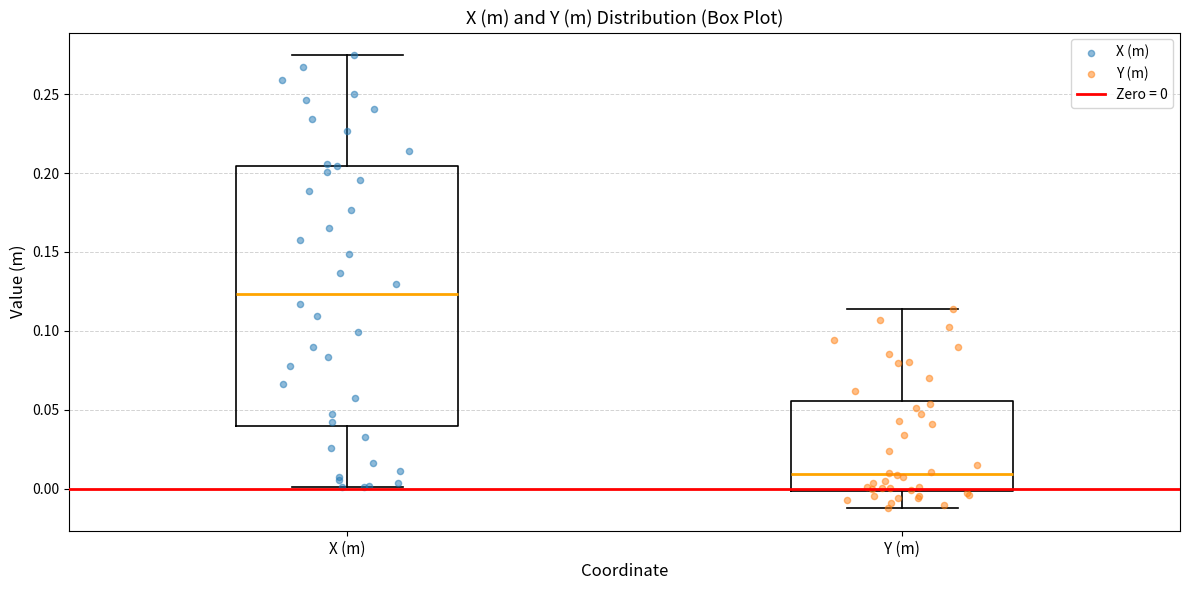

Reading left to right, transcribe this box plot: for each box, give where its median line is, the range the box spans, and where its two whiskers end, as read against the y-axis. The values are not printed on the chart, so give them approximately, as read against the axis.

X (m): median 0.125, box 0.040 to 0.205, whiskers 0.000 to 0.275
Y (m): median 0.010, box 0.000 to 0.055, whiskers -0.010 to 0.115